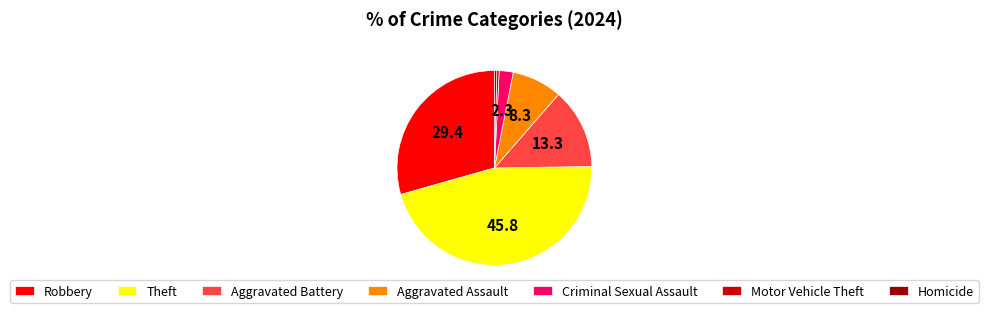

Is it true that Aggravated Battery is 24% of the pie?

False